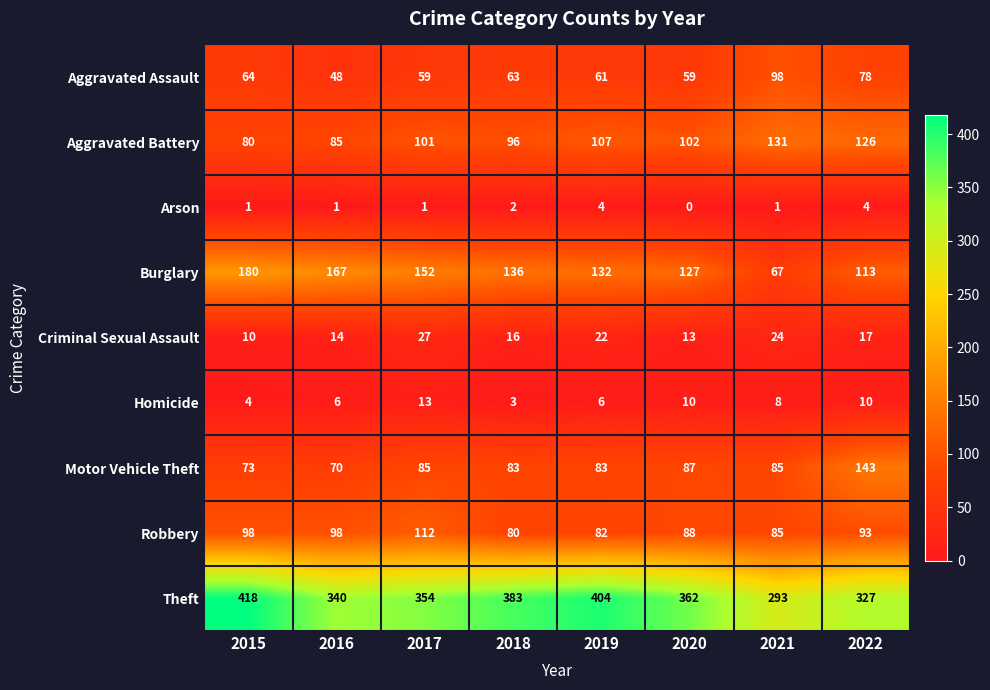

Where is Homicide nearest to the value 8?

2021